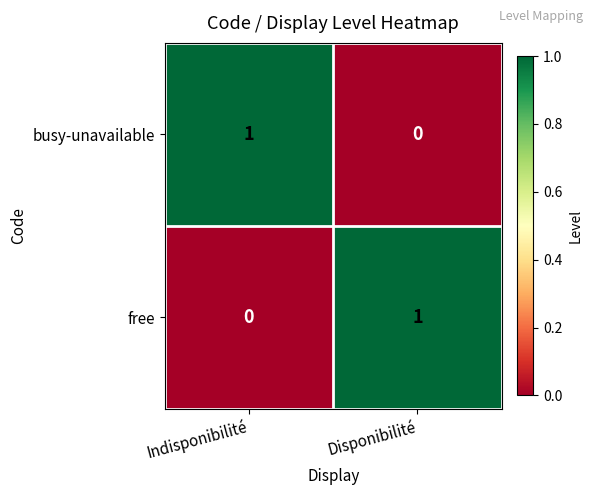

The busy-unavailable series shows 0 at Disponibilité. True or false?

True